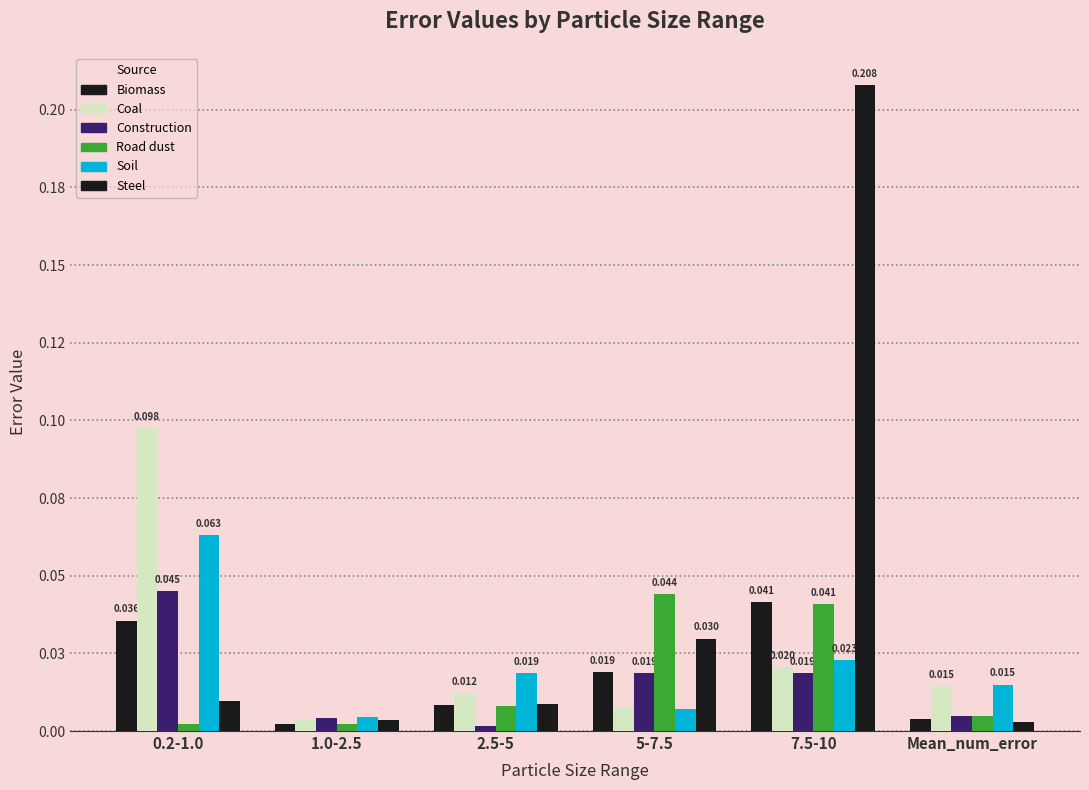

Rank the categories by Soil value from highest to lowest.

0.2-1.0, 7.5-10, 2.5-5, Mean_num_error, 5-7.5, 1.0-2.5